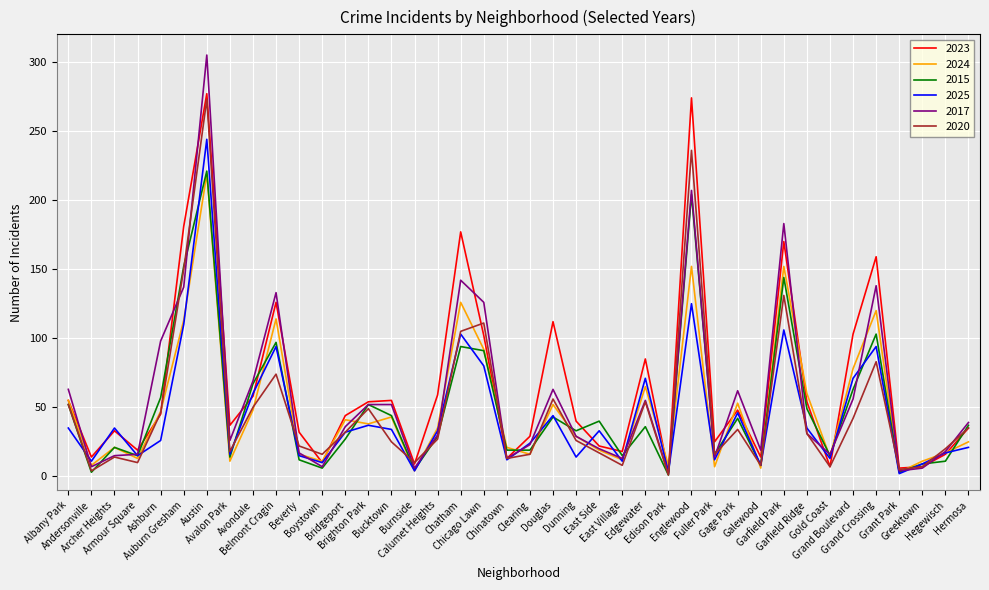

Which series has the largest range (max minus min)?

2017